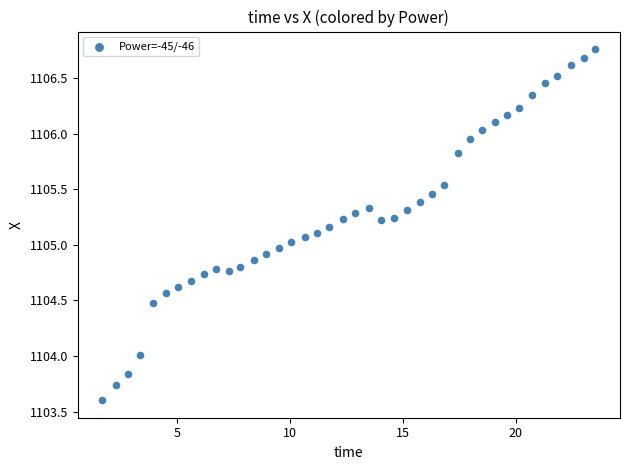

What is the range of X values (max minus min)?

21.8